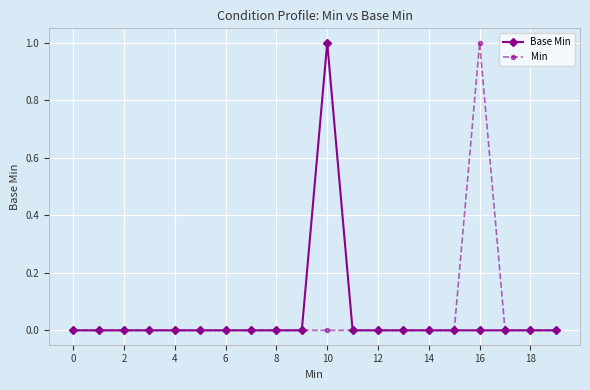

At which category is the sum across all series the highest?

10